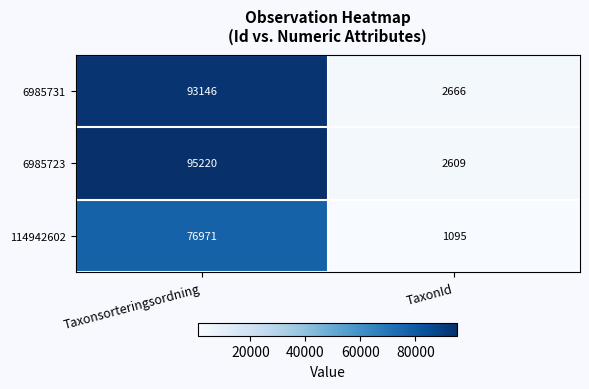

Reading right to left, transcribe all the data shown in this chart.

6985731: 2666	93146
6985723: 2609	95220
114942602: 1095	76971